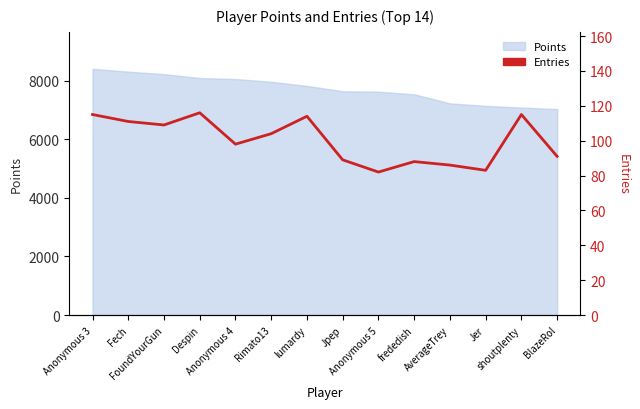

What is the maximum value shown in the chart?

116